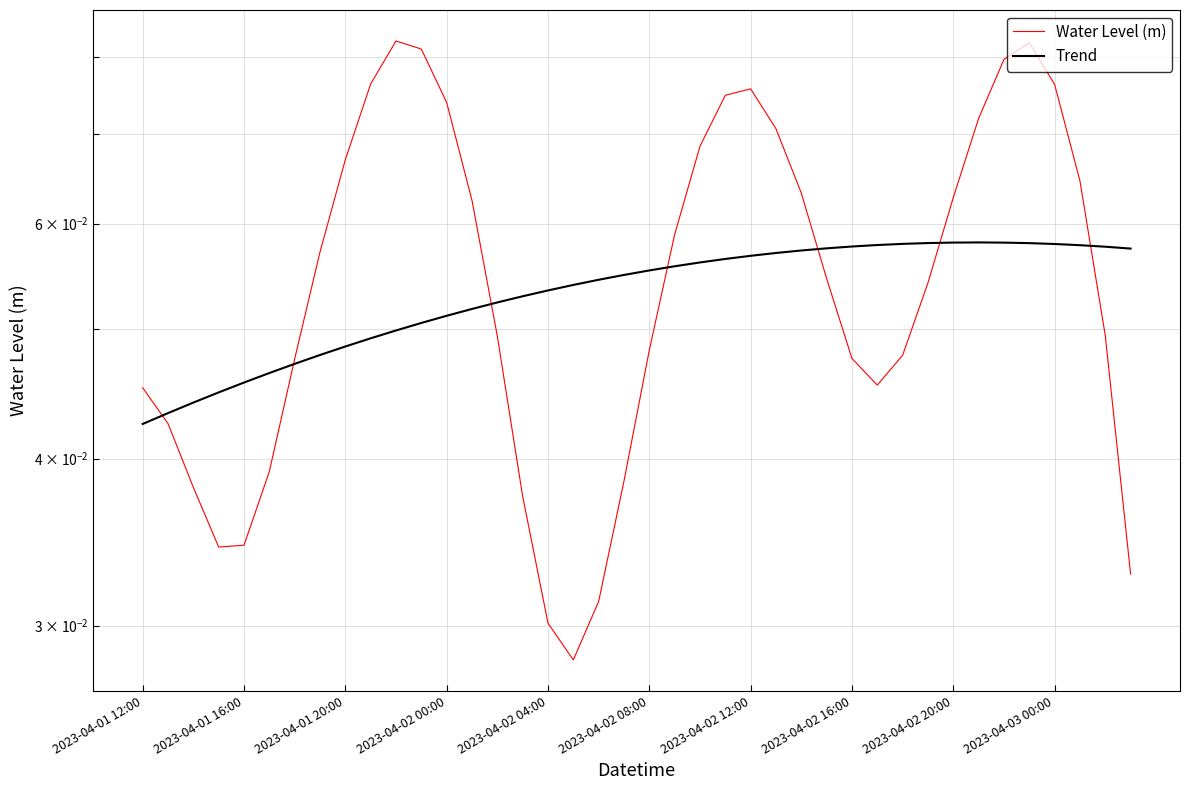

How many interior local peaks does the Water Level (m) series have?

3